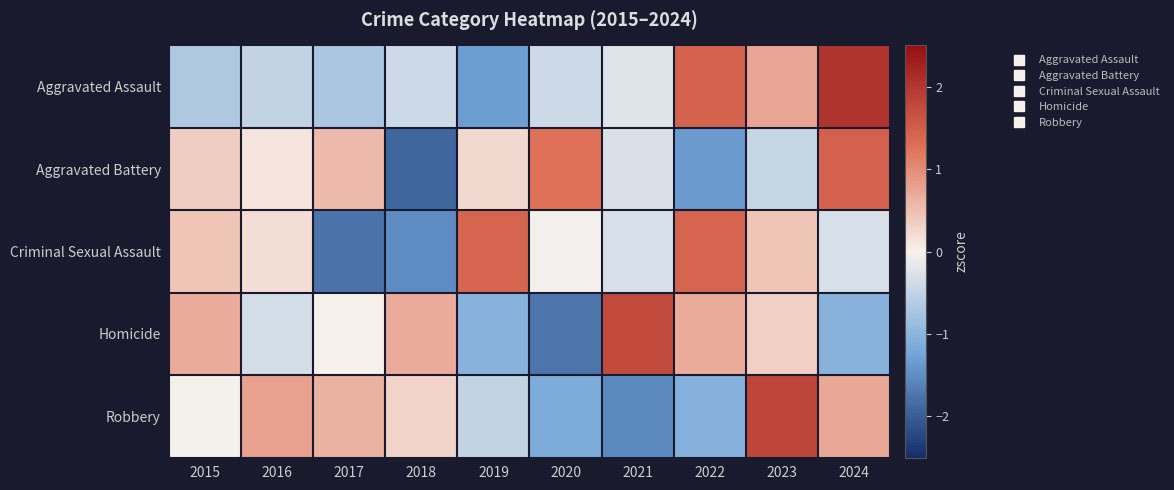

Between 2022 and 2017, which is larger?

2022